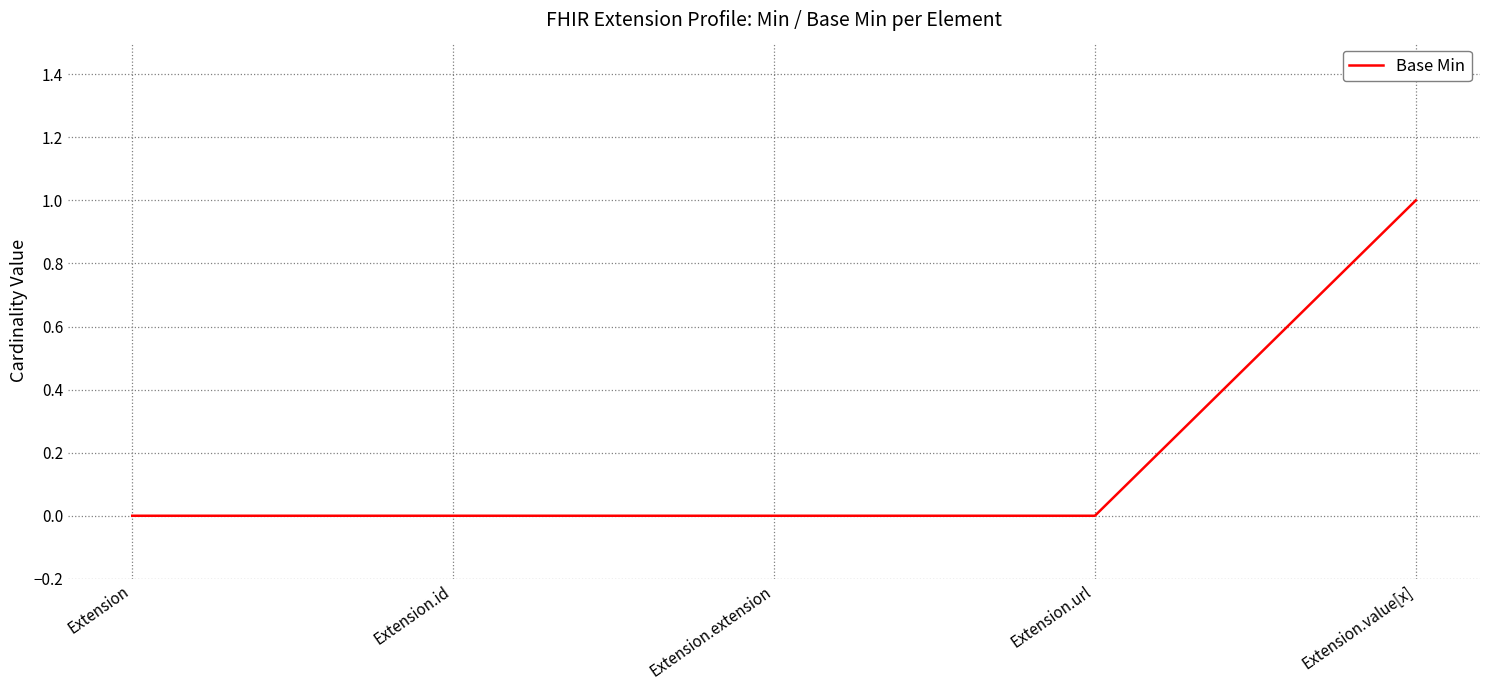

Which label corresponds to the largest value in the chart?

Extension.value[x]